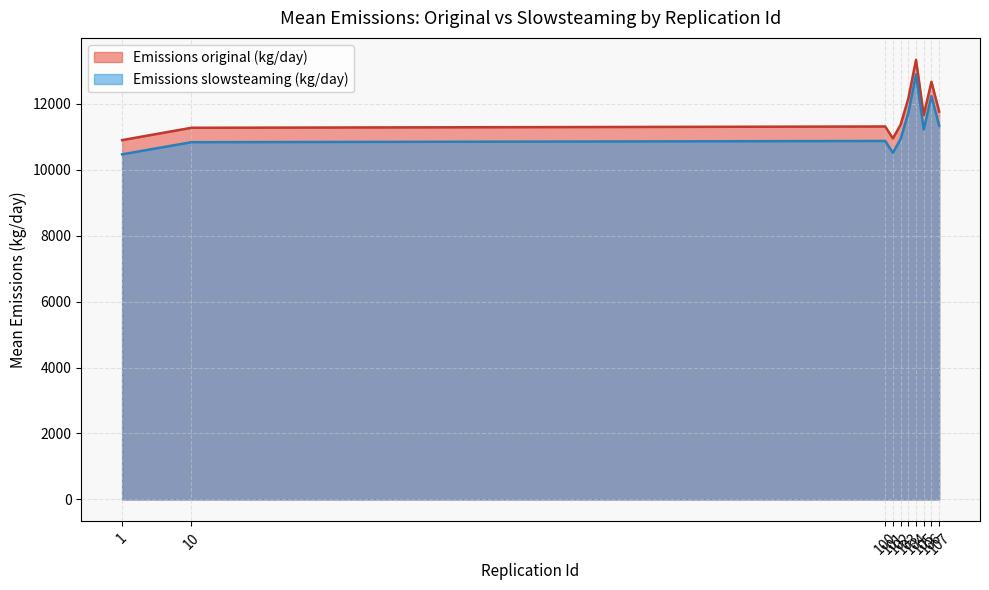

What is the difference between the maximum and minimum values in the Emissions original (kg/day) series?

2434.6